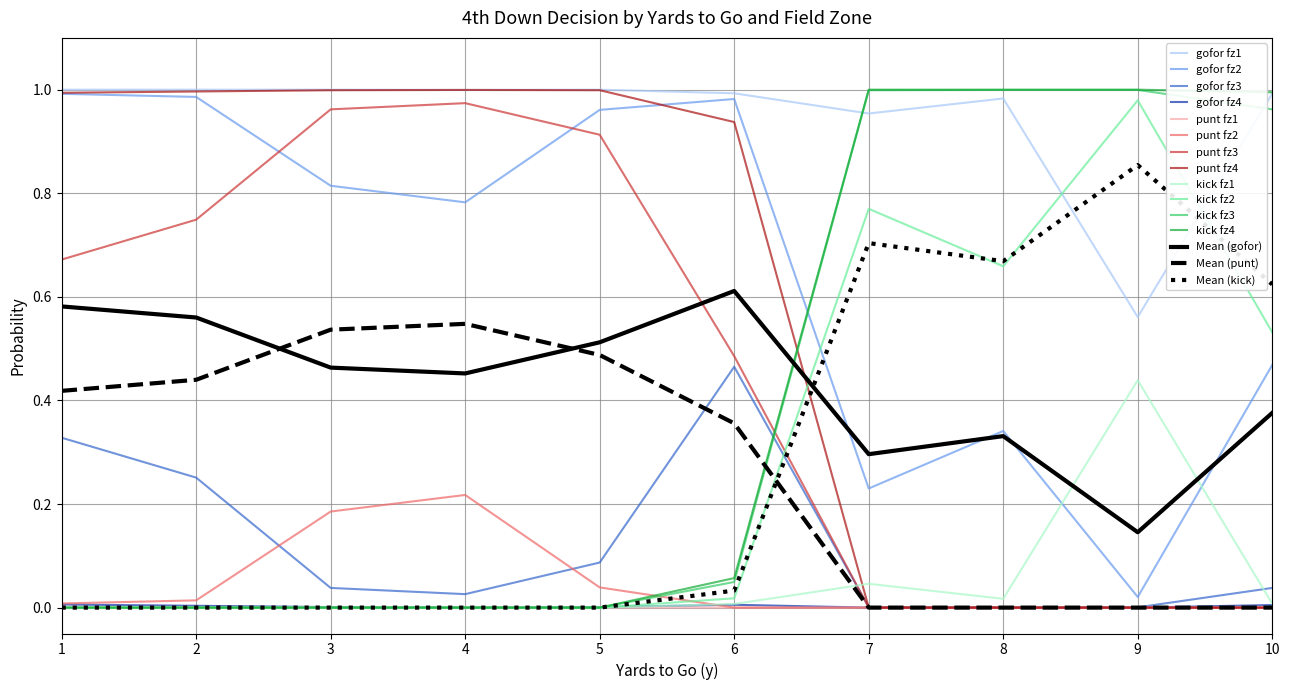

True or false: punt fz1 and gofor fz1 intersect in this chart.

False